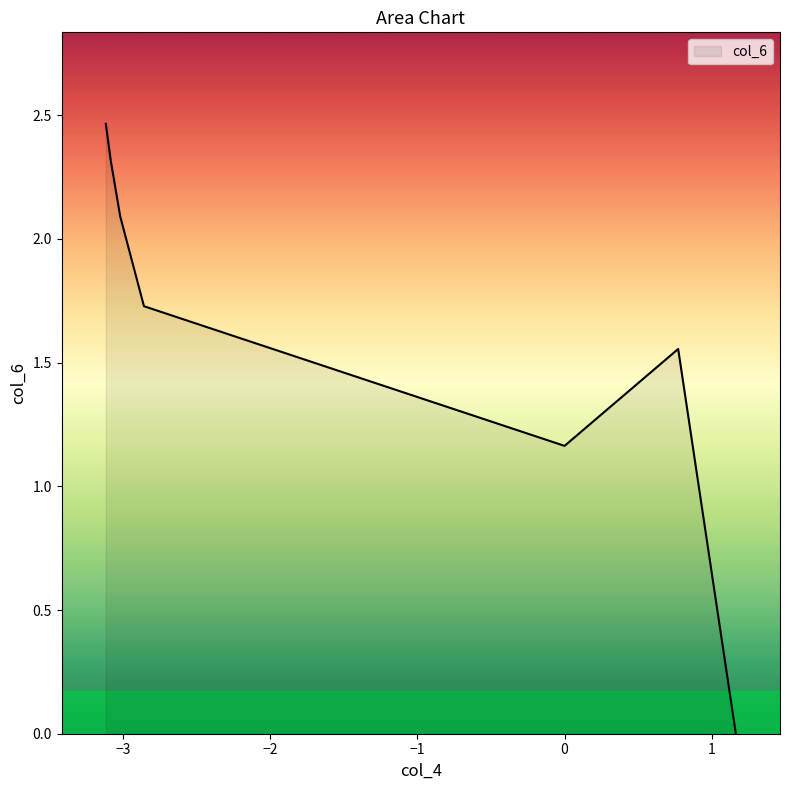

True or false: there are more than 1 points higher than both neighbors.

False